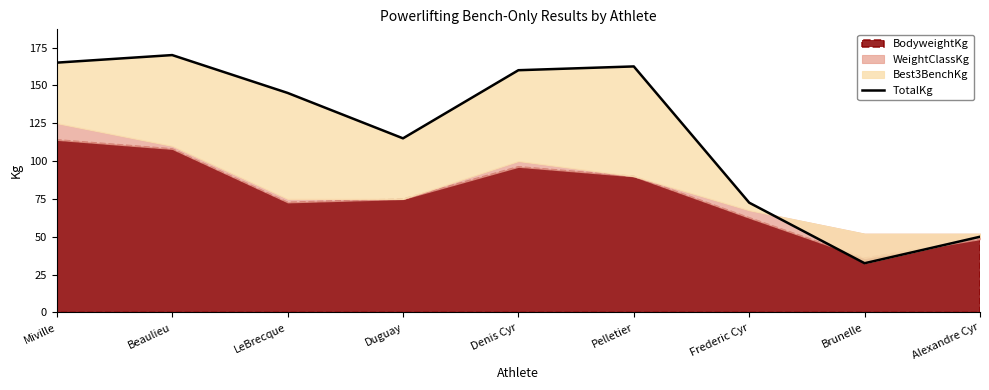

What is the average value?

119.2